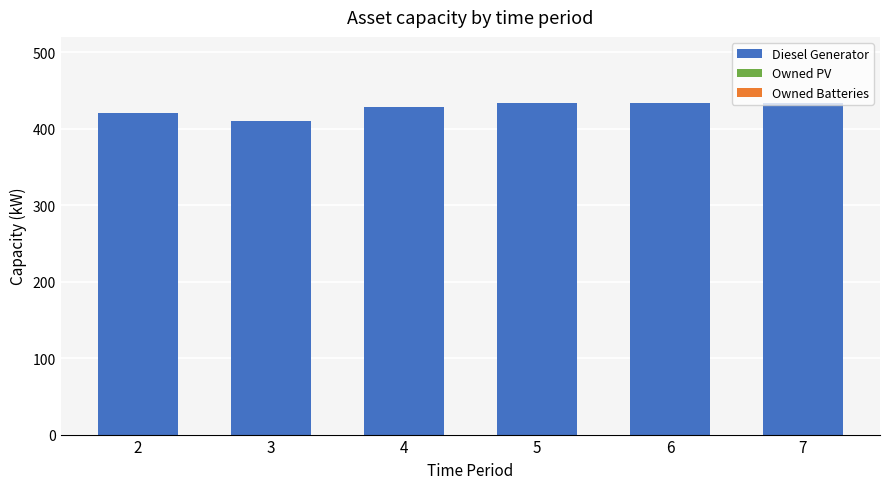

Is it true that the value at 2 is 154?

False